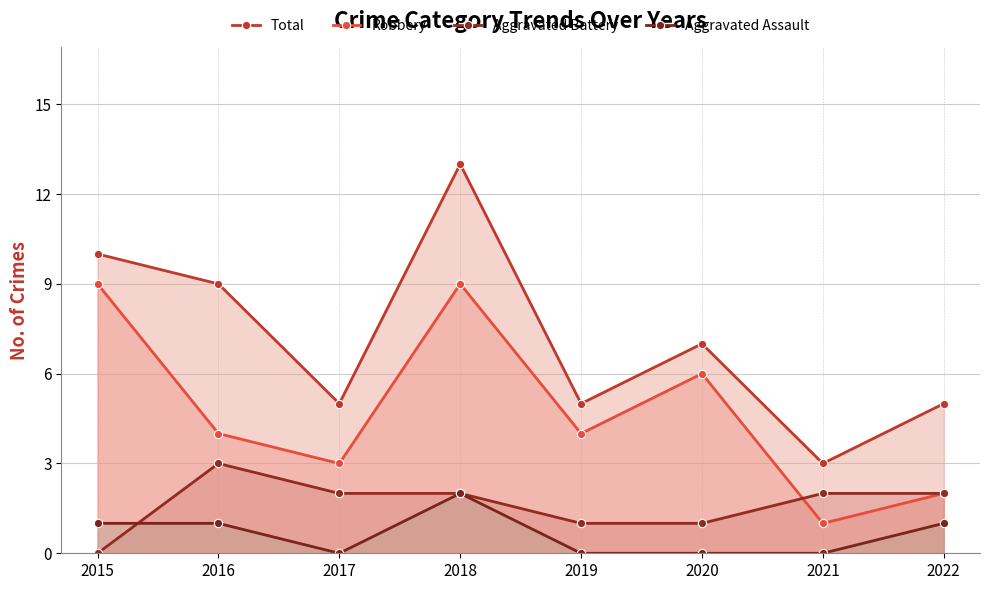

List the series in order of their overall mean, lowest first.

Aggravated Assault, Aggravated Battery, Robbery, Total